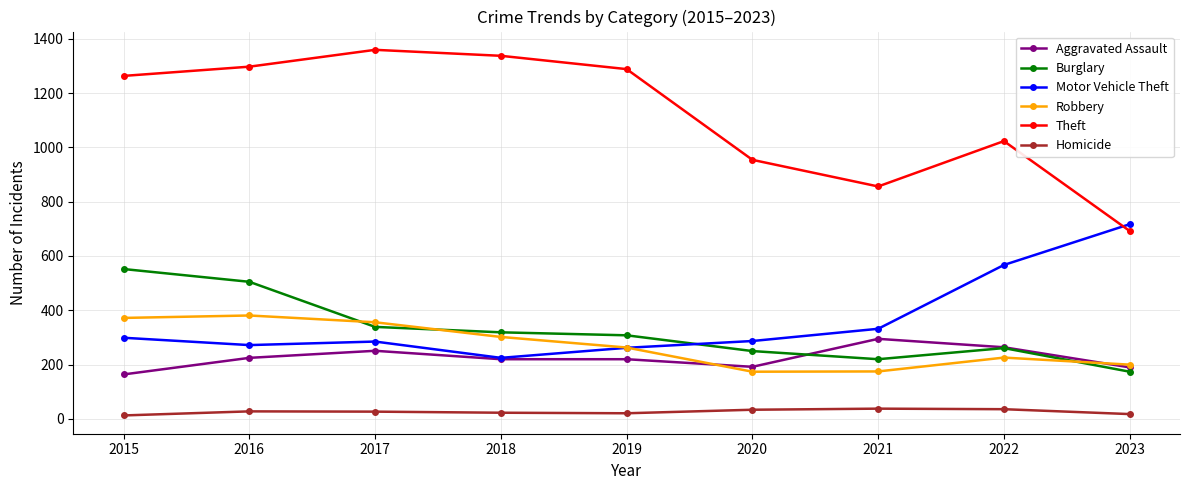

The Robbery series shows 148 at 2022. True or false?

False